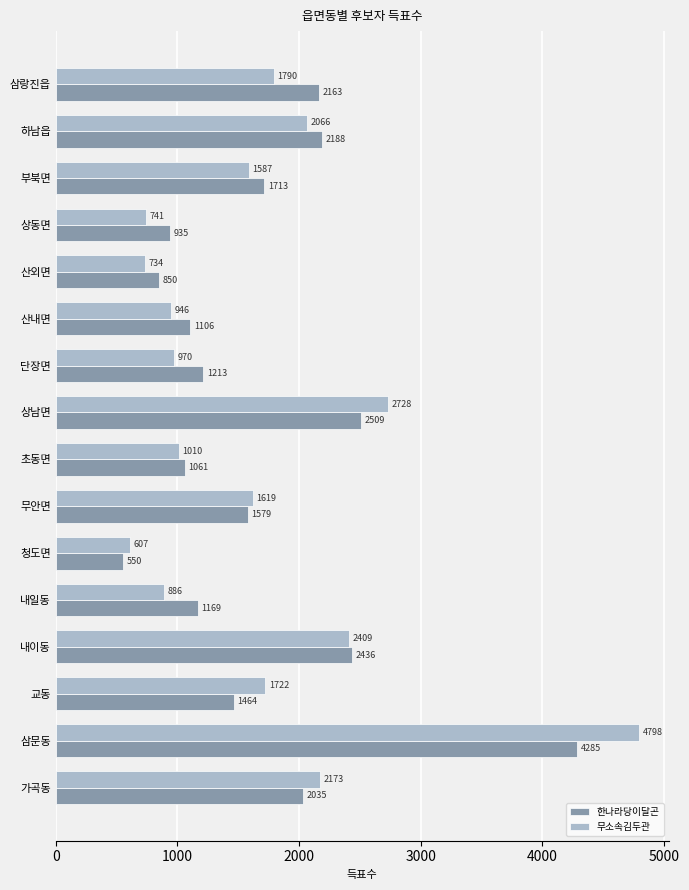

Is the value of 한나라당이달곤 at 산외면 greater than the value of 무소속김두관 at 삼랑진읍?

No